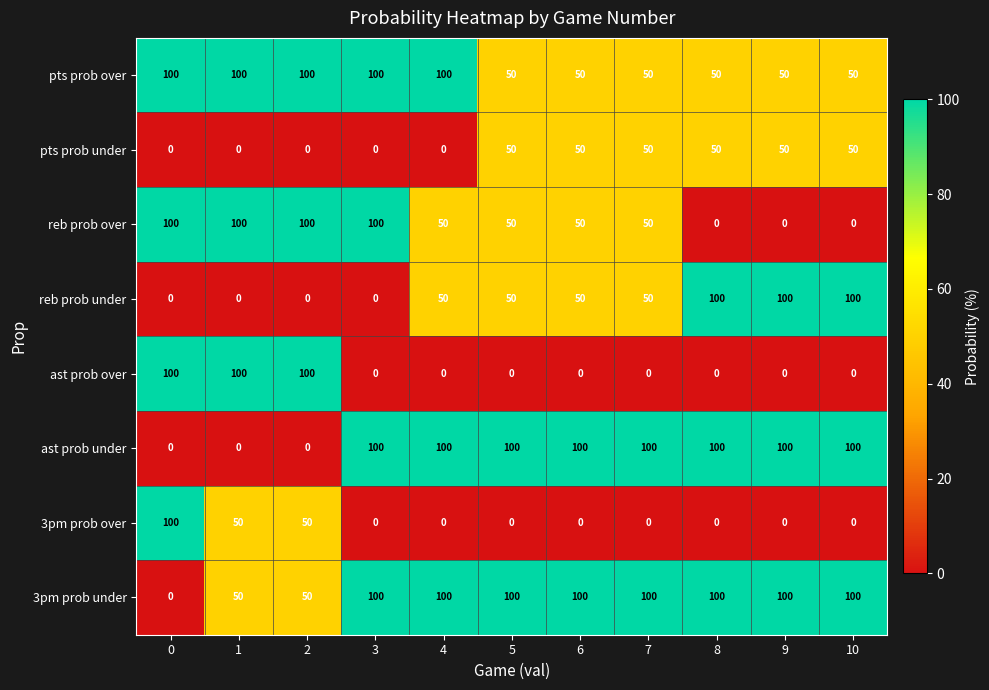

What is the sum of all ast prob under values?

800